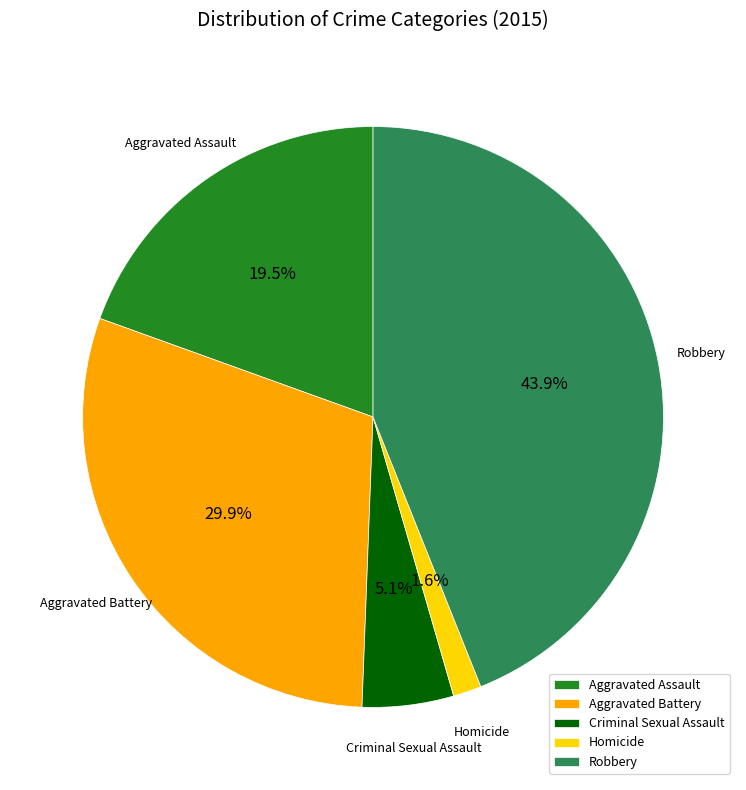

What is the largest slice in the pie chart?

Robbery